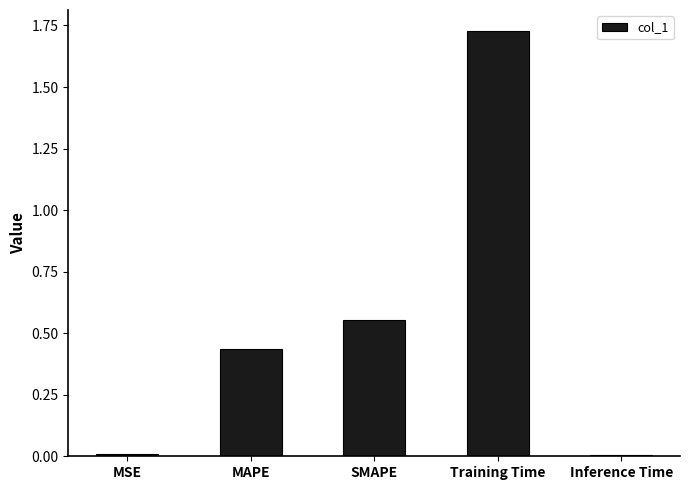

What is the label of the 3rd bar from the left?

SMAPE